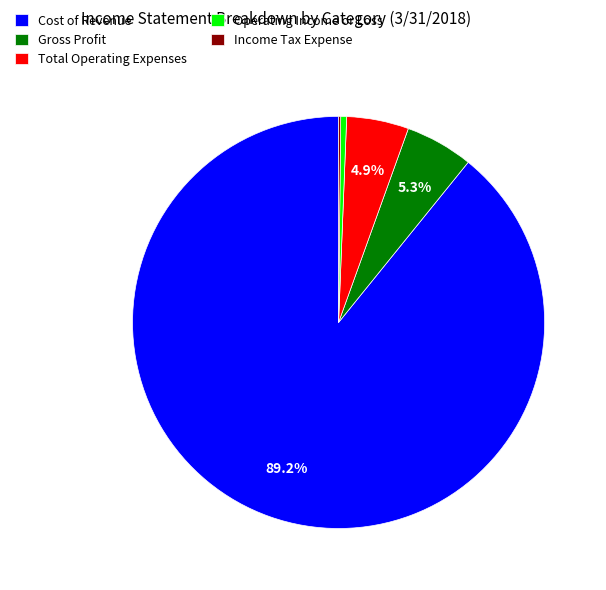

Is there a majority slice in this chart?

Yes